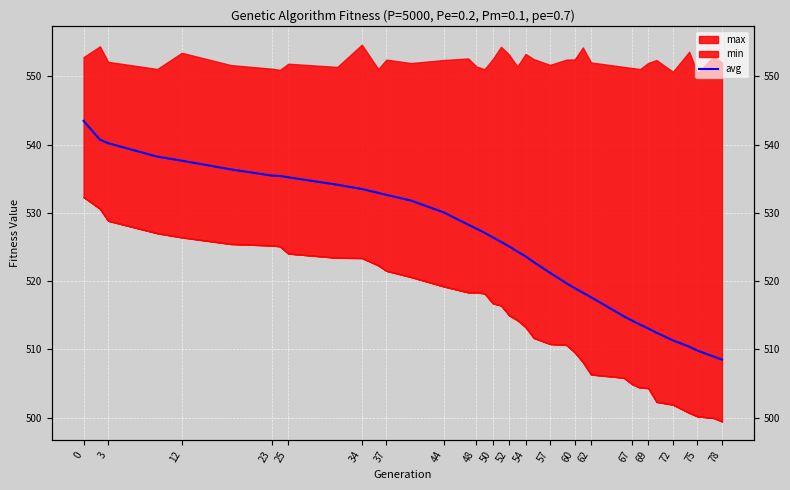

What is the sum of all values?

20481.8